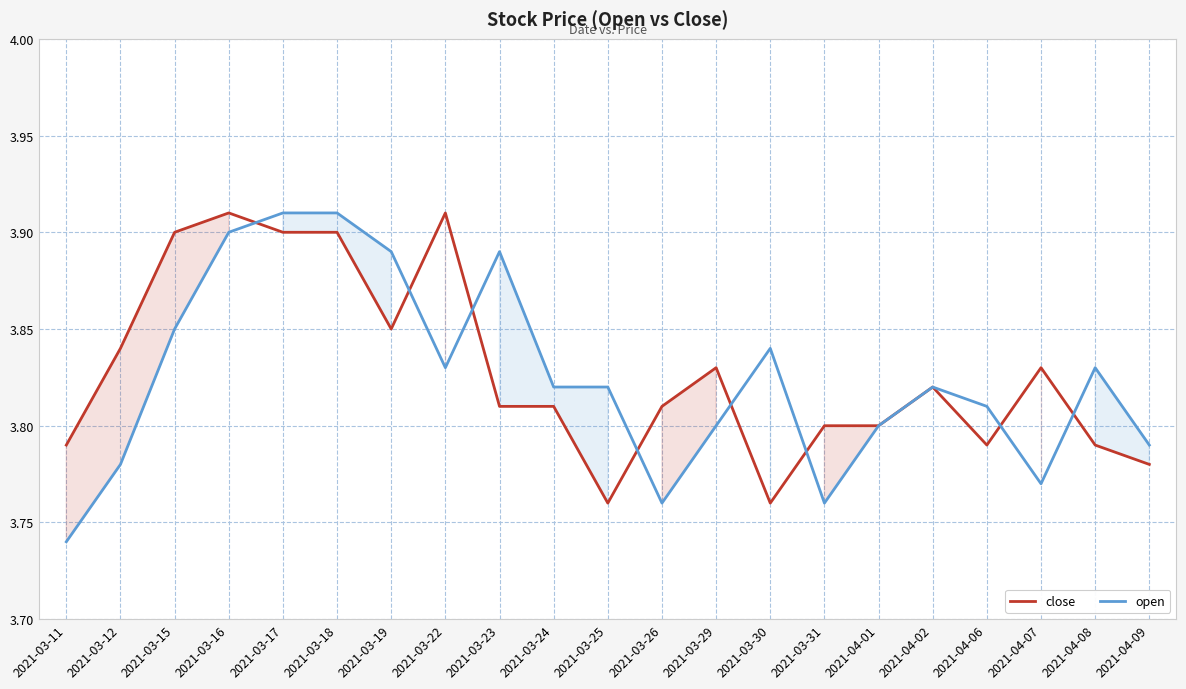

Is the value of open at 2021-03-26 greater than the value of close at 2021-04-06?

No